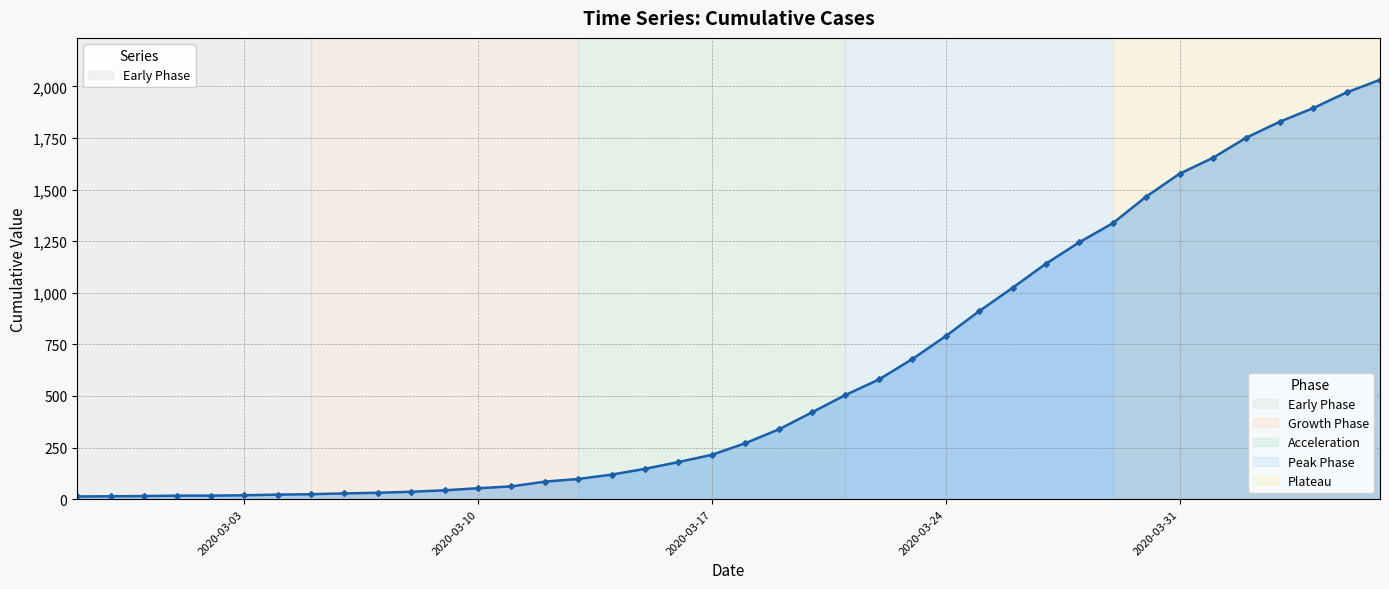

What is the difference between the maximum and minimum values?

2019